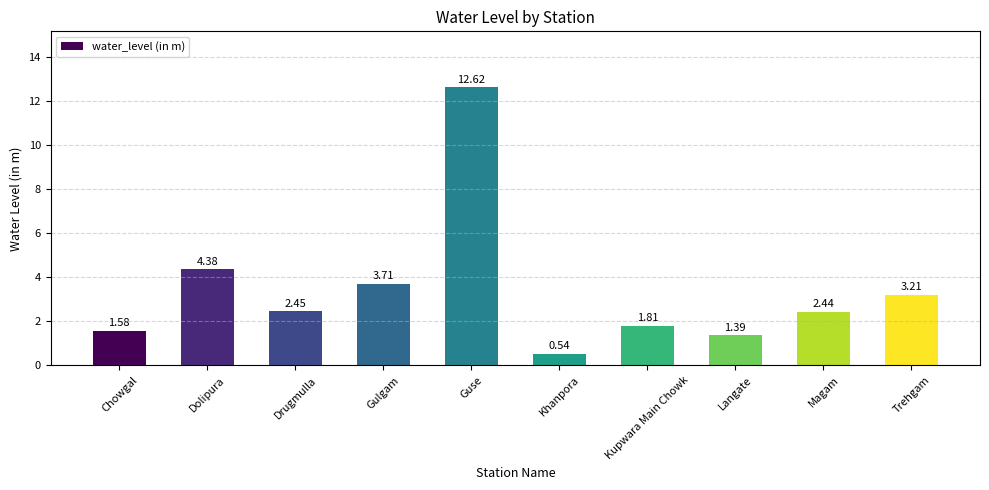

What is the label of the 6th bar from the left?

Khanpora